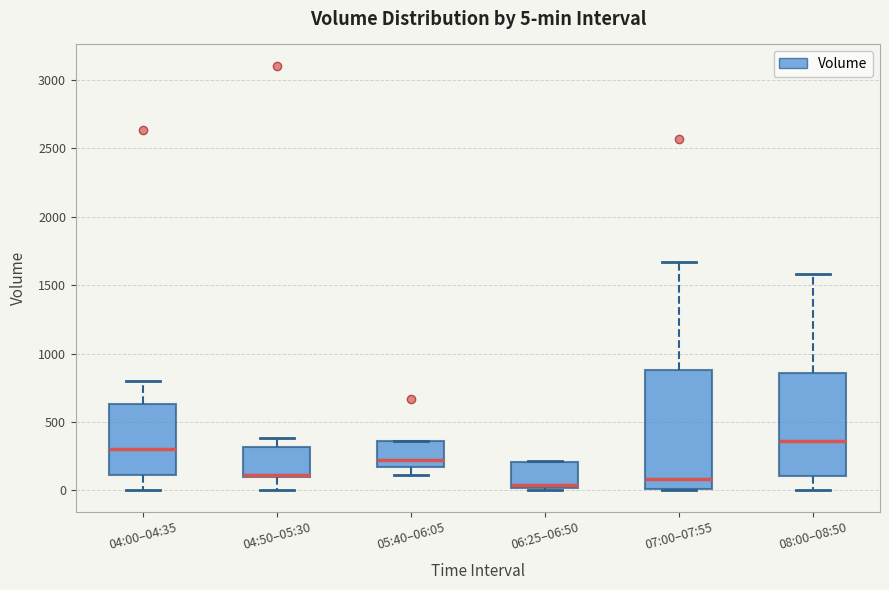

Which box is the tallest, from its lower edge to its upper edge?

07:00–07:55